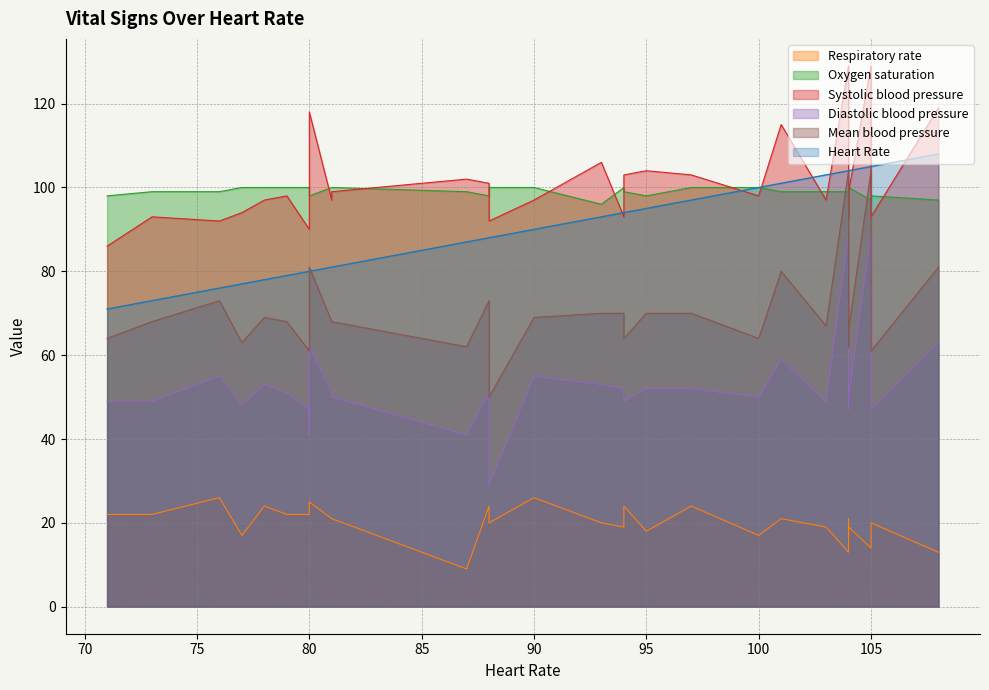

What is the maximum value shown in the chart?

129